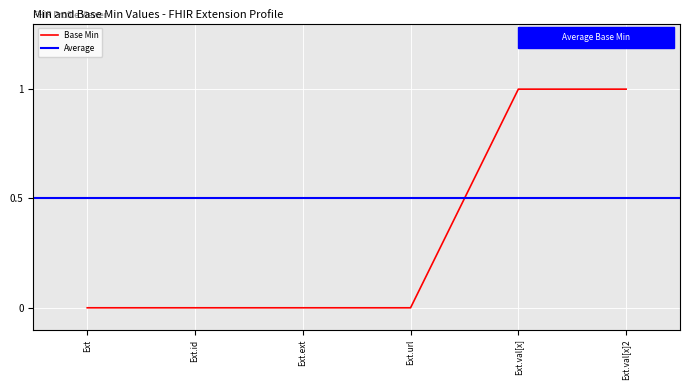

The Base Min series shows 0 at Ext.id. True or false?

True